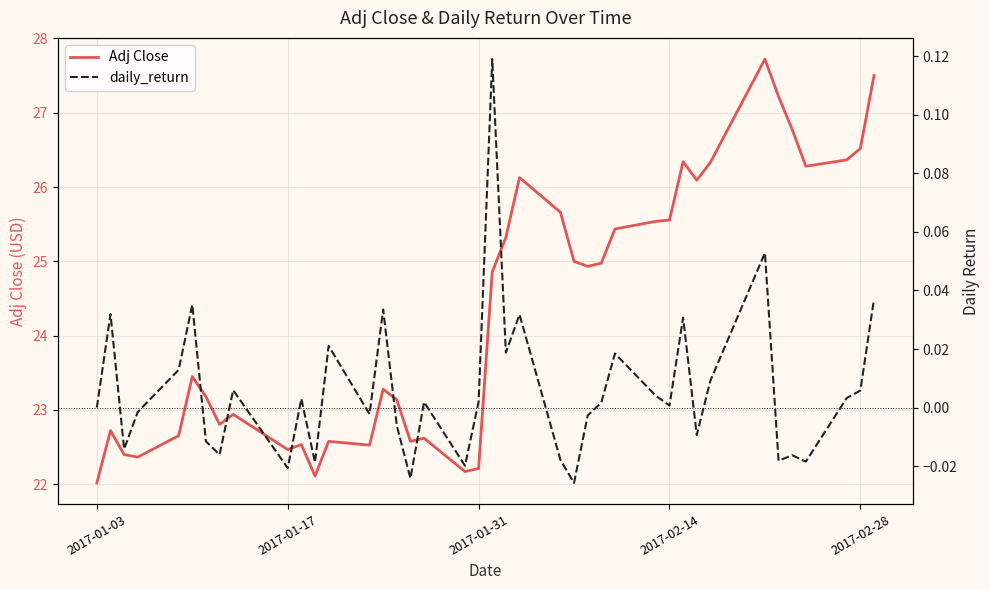

Which series has the largest total across all categories?

Adj Close